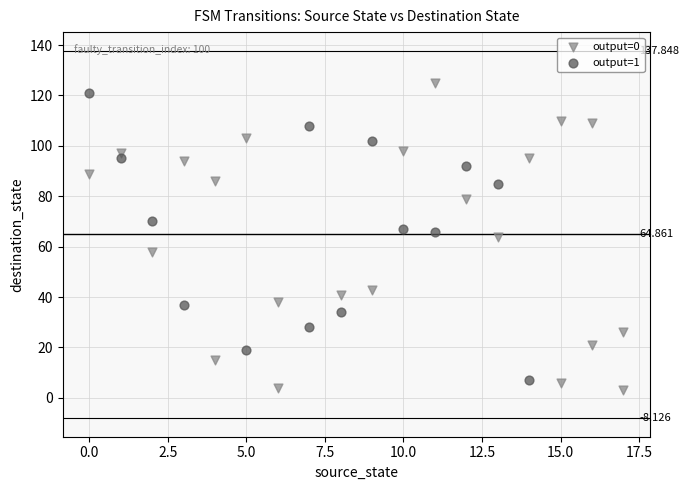

Which series reaches the minimum Y coordinate?

output=0